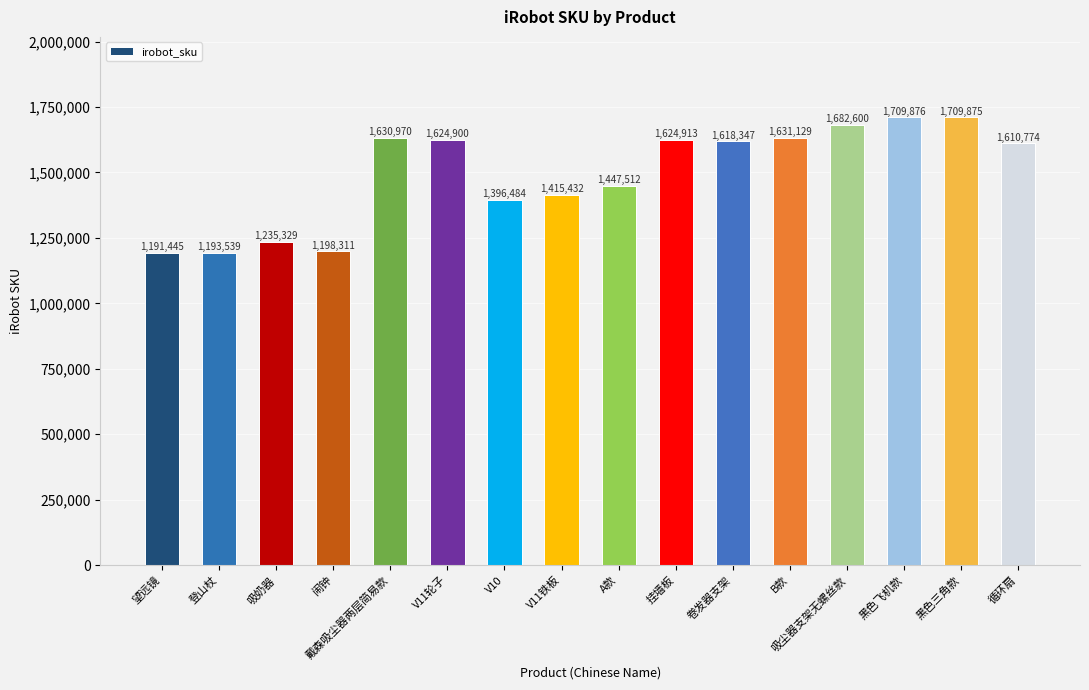

Where is the data nearest to the value 1450660?

A款